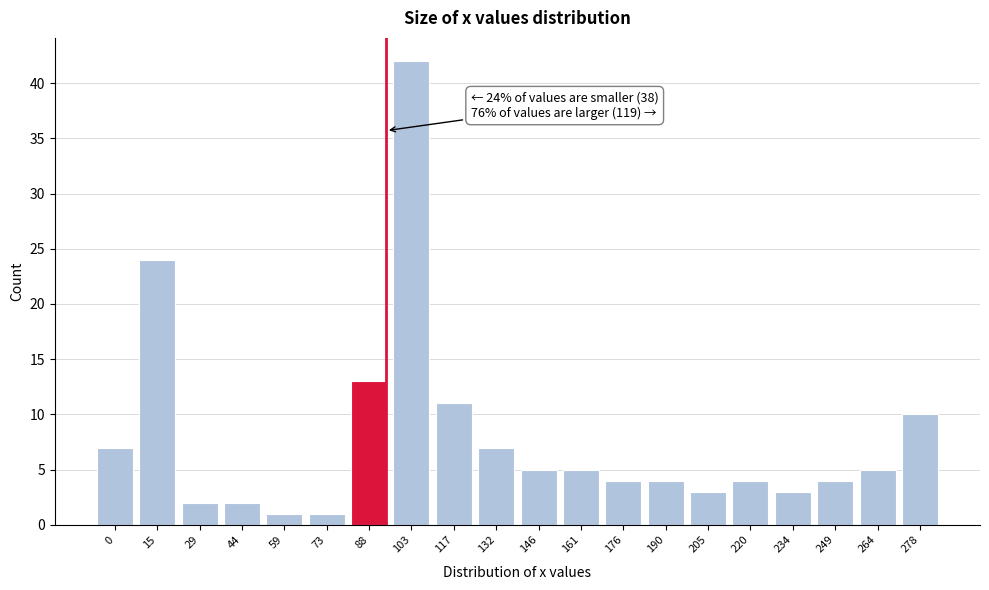

Reading left to right, extract all data points from this chart.

7	24	2	2	1	1	13	42	11	7	5	5	4	4	3	4	3	4	5	10